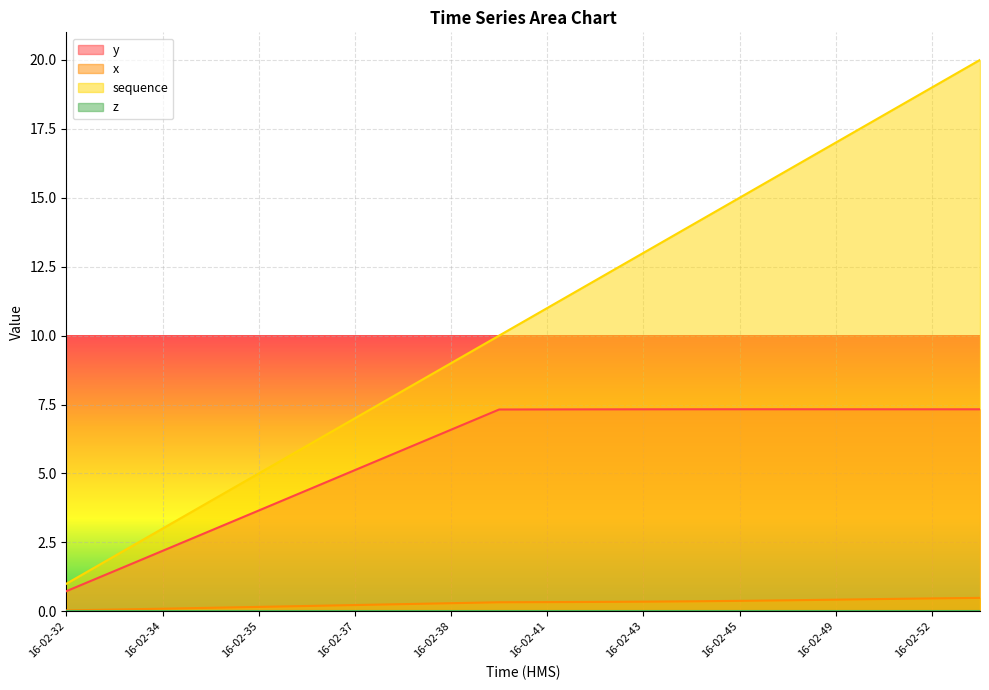

Which series has the widest spread of values?

sequence